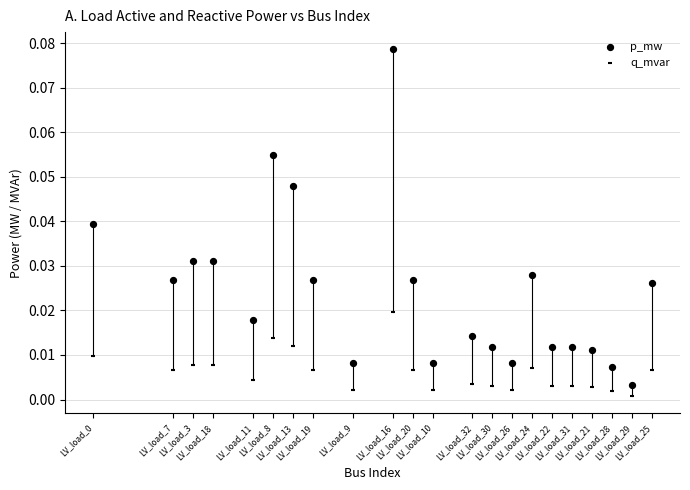

How many data points are displayed?

44